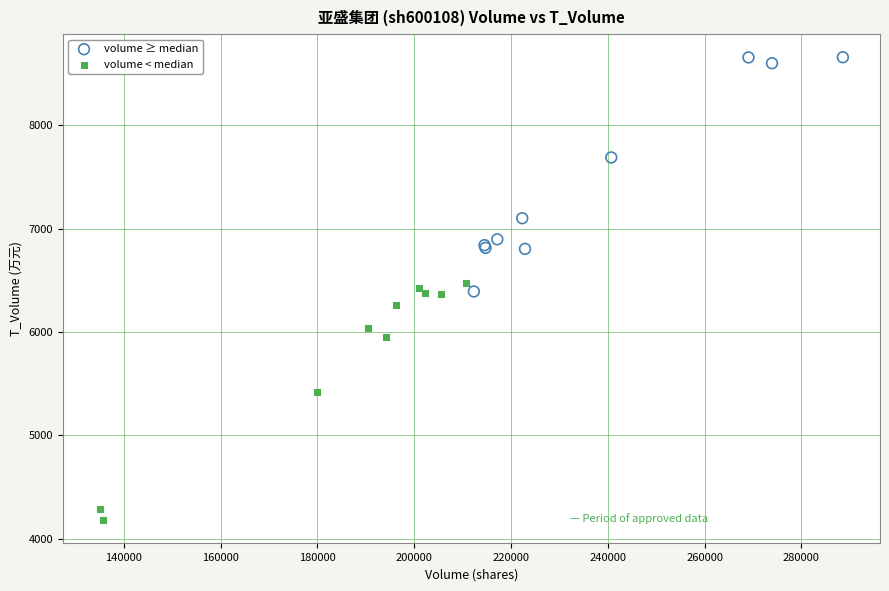

Which series contains the lowest Y value?

volume < median